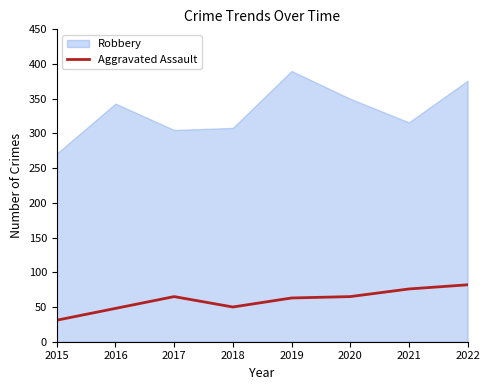

True or false: Aggravated Assault and Robbery intersect in this chart.

False